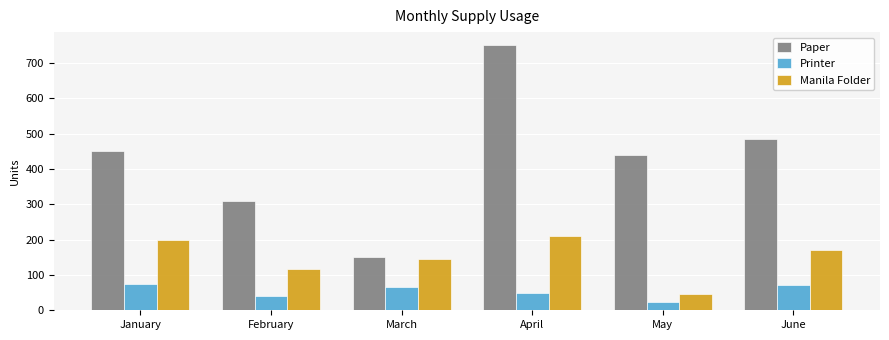

Which series has the widest spread of values?

Paper